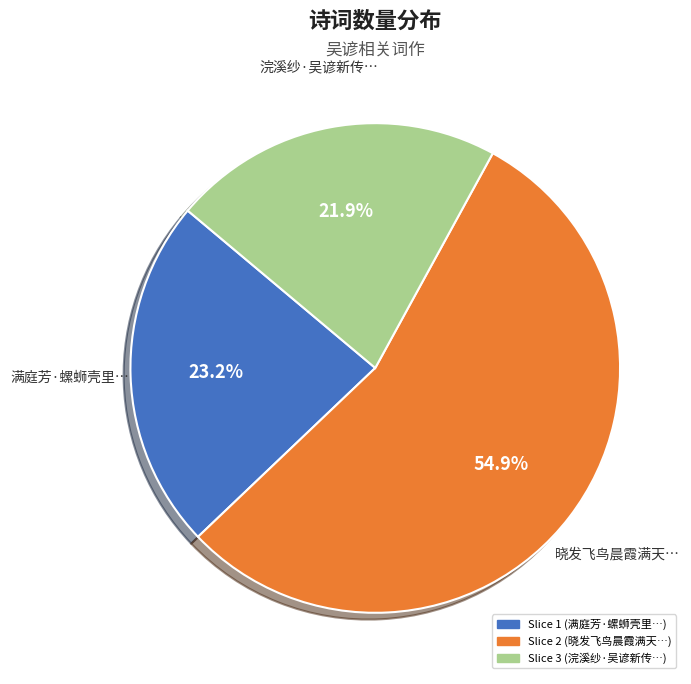

Is there any slice that represents more than half of the pie?

Yes